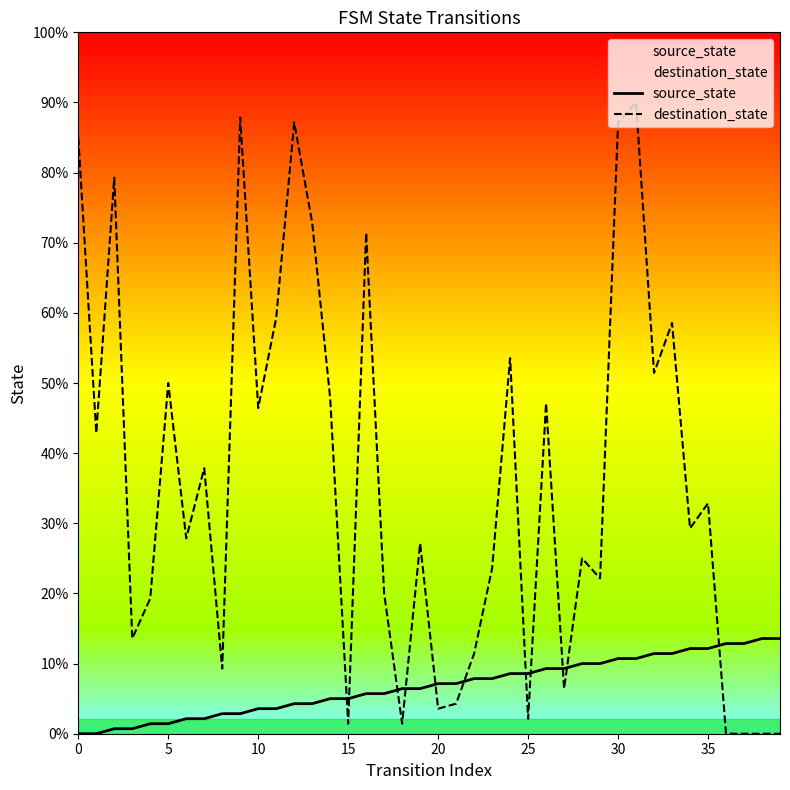

What are all the series names shown in the legend?

source_state, destination_state